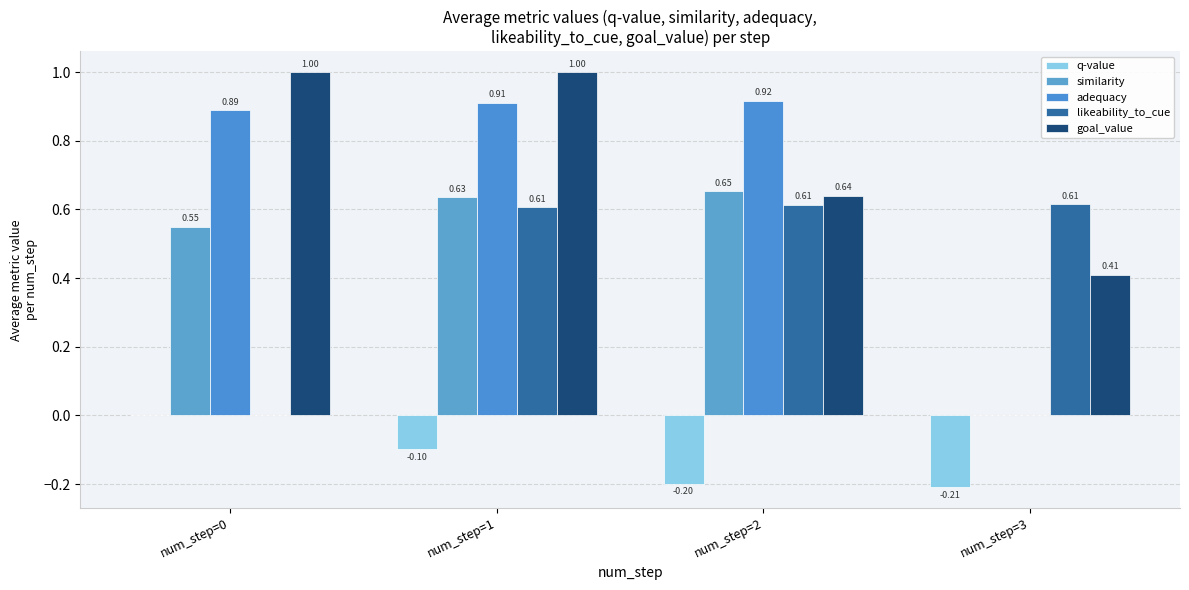

Reading right to left, transcribe all the data shown in this chart.

q-value: -0.2	-0.2	-0.1	0.0
similarity: 0.0	0.7	0.6	0.5
adequacy: 0.0	0.9	0.9	0.9
likeability_to_cue: 0.6	0.6	0.6	0.0
goal_value: 0.4	0.6	1.0	1.0